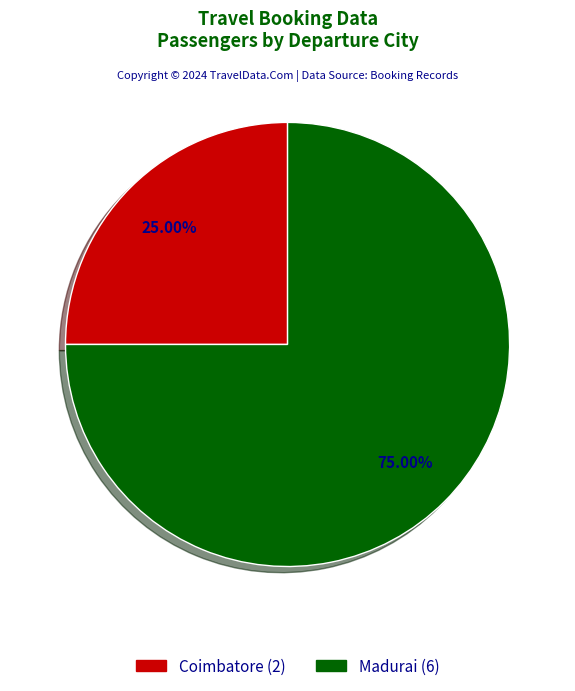

How many slices are in this pie chart?

2